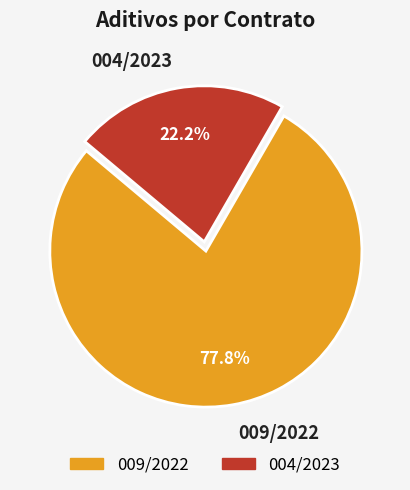

What percentage is NOT represented by 009/2022?

22.2%